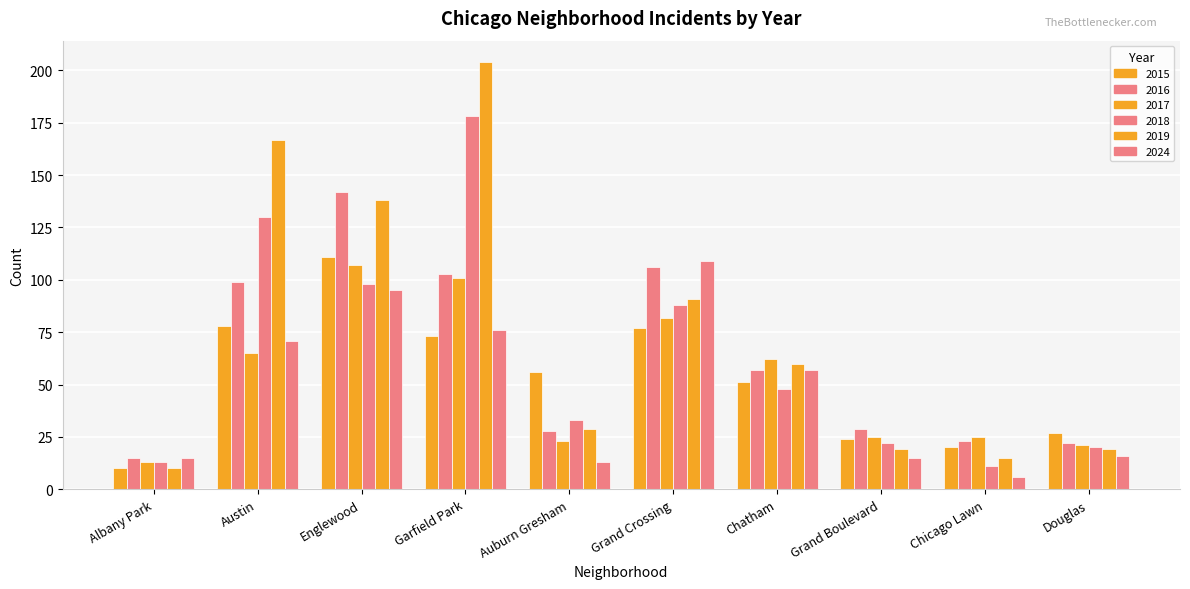

Which series has the widest spread of values?

2019